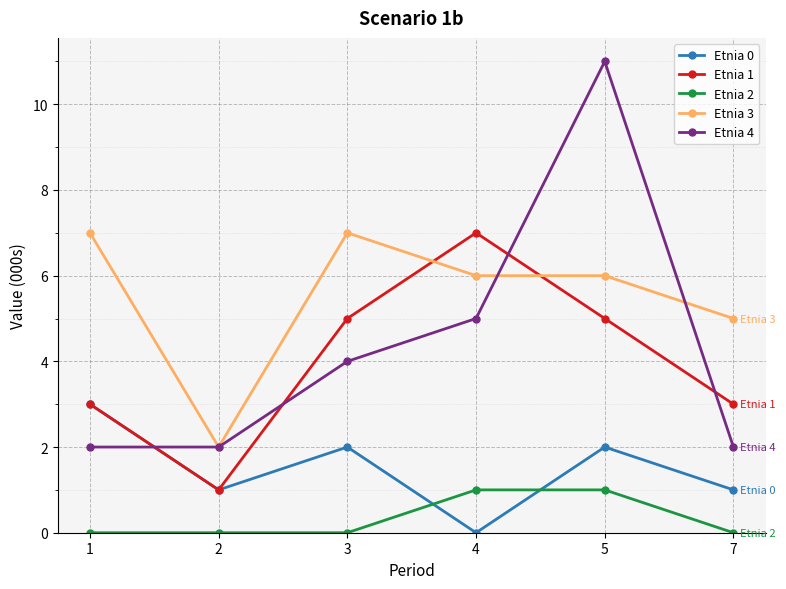

At 3, list the series in order from smallest to largest.

Etnia 2, Etnia 0, Etnia 4, Etnia 1, Etnia 3